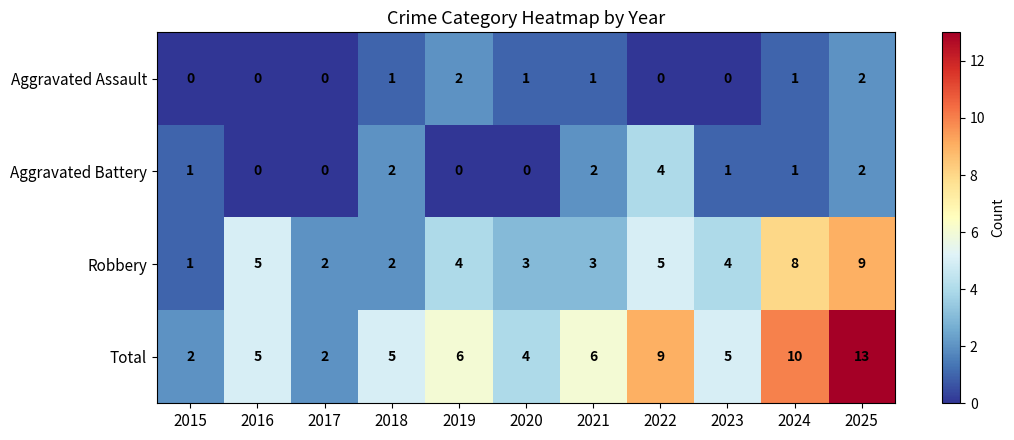

At how many categories does at least one series exceed 11?

1